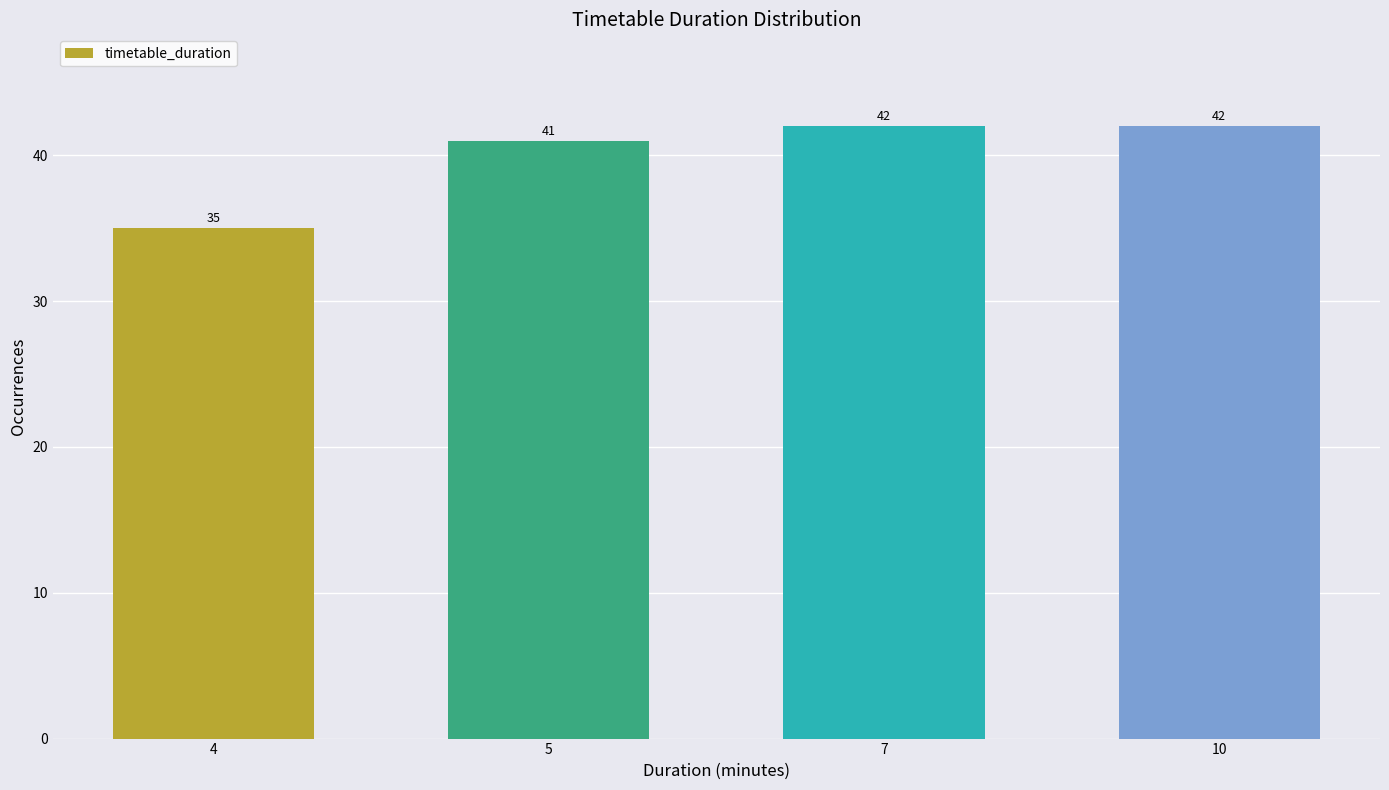

Reading right to left, transcribe all the data shown in this chart.

10=42	7=42	5=41	4=35